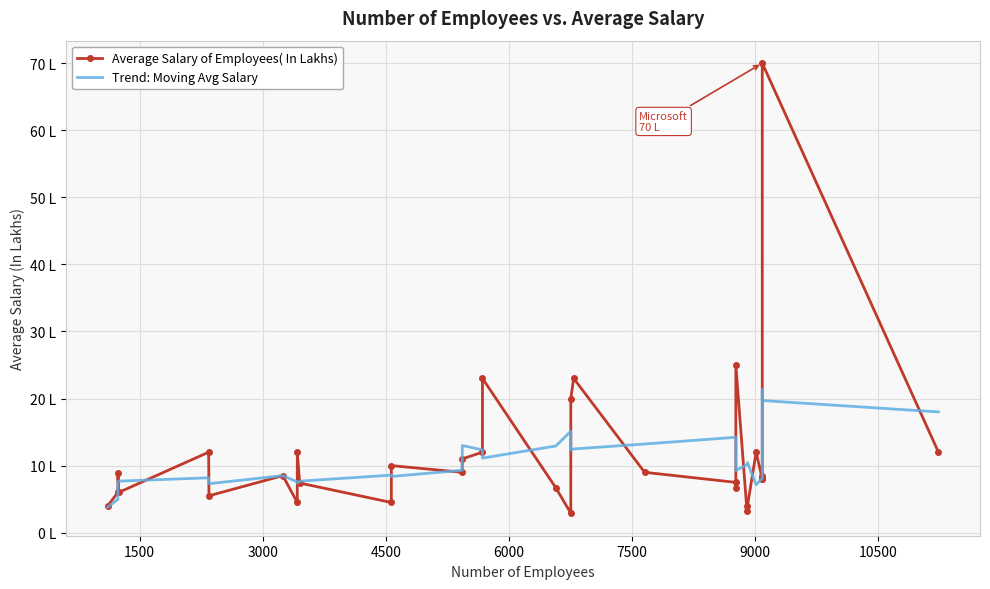

What is the average value of the Trend: Moving Avg Salary series?

10.9